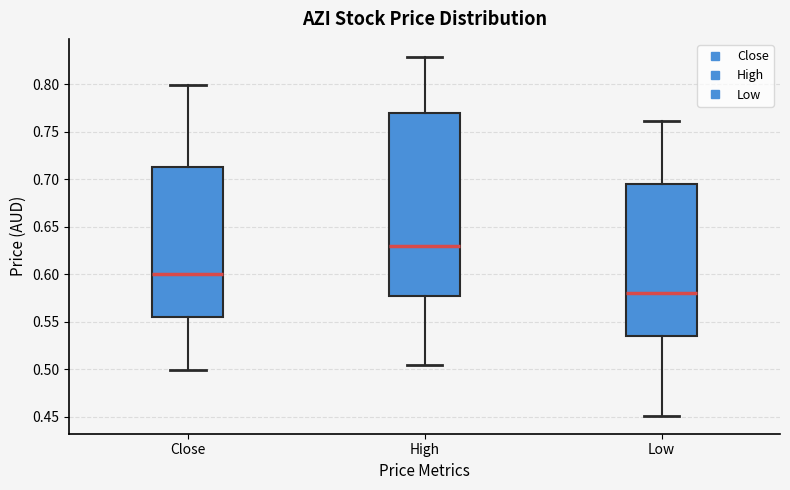

Reading left to right, transcribe this box plot: for each box, give where its median line is, the range the box spans, and where its two whiskers end, as read against the y-axis. The values are not printed on the chart, so give them approximately, as read against the axis.

Close: median 0.600, box 0.555 to 0.715, whiskers 0.500 to 0.800
High: median 0.630, box 0.575 to 0.770, whiskers 0.505 to 0.830
Low: median 0.580, box 0.535 to 0.695, whiskers 0.450 to 0.760